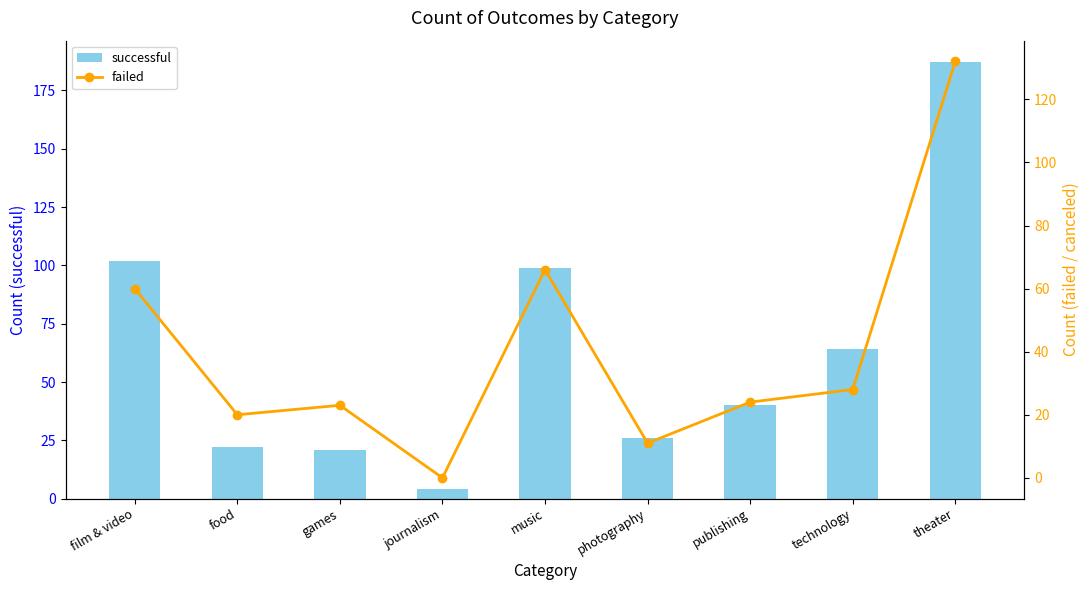

Does the chart contain stacked bars?

No